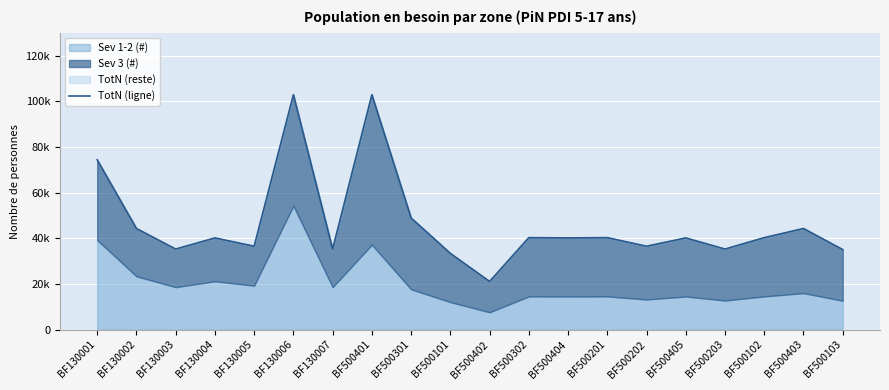

True or false: the data shows 21122 at BF500402.

True